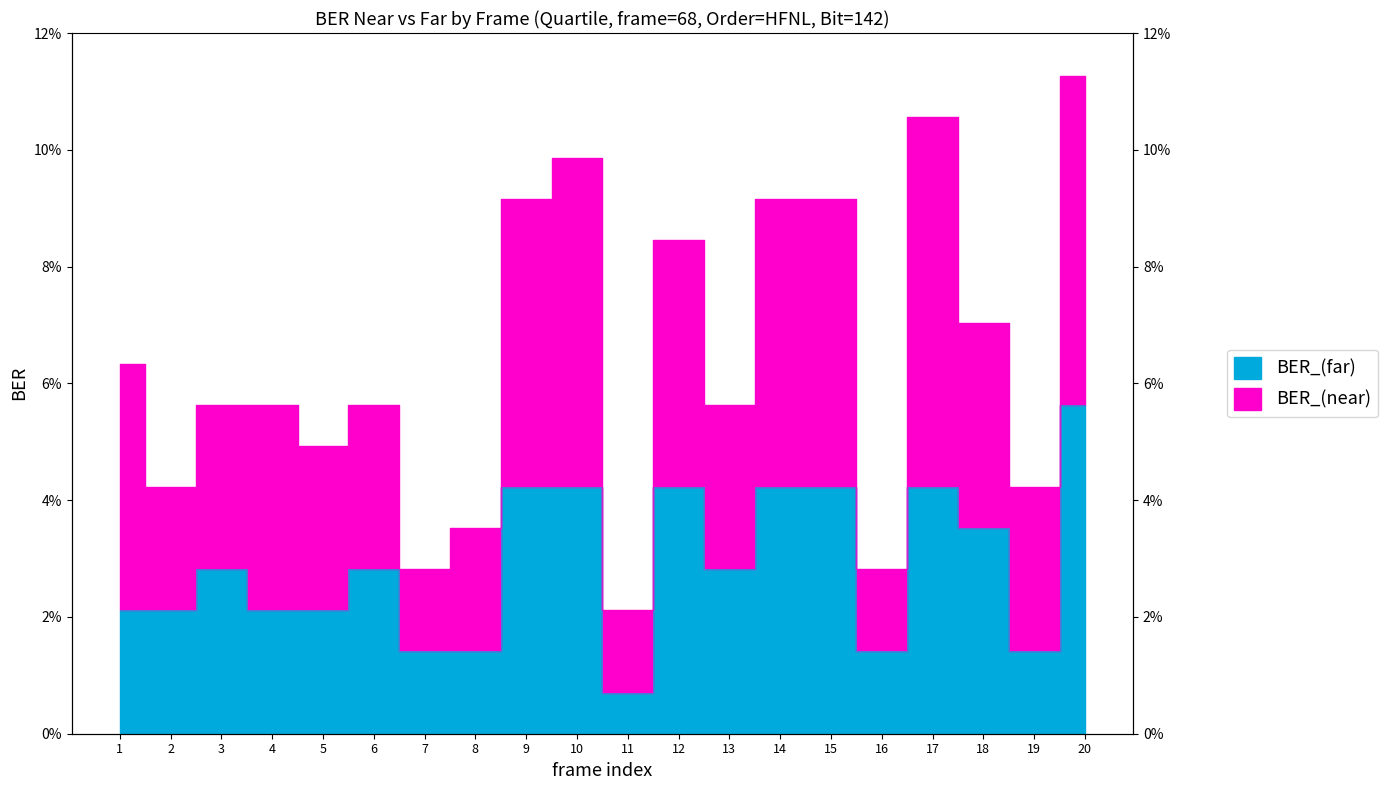

True or false: there are more than 2 points higher than both neighbors.

True